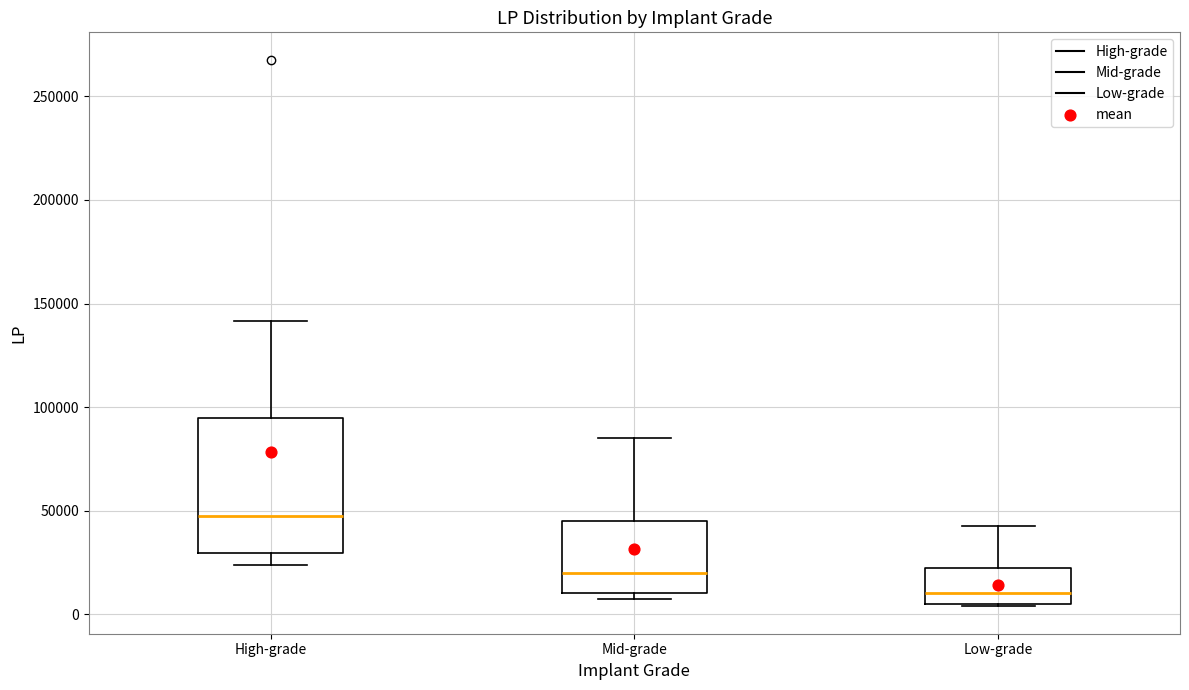

Which box has the highest median line?

High-grade